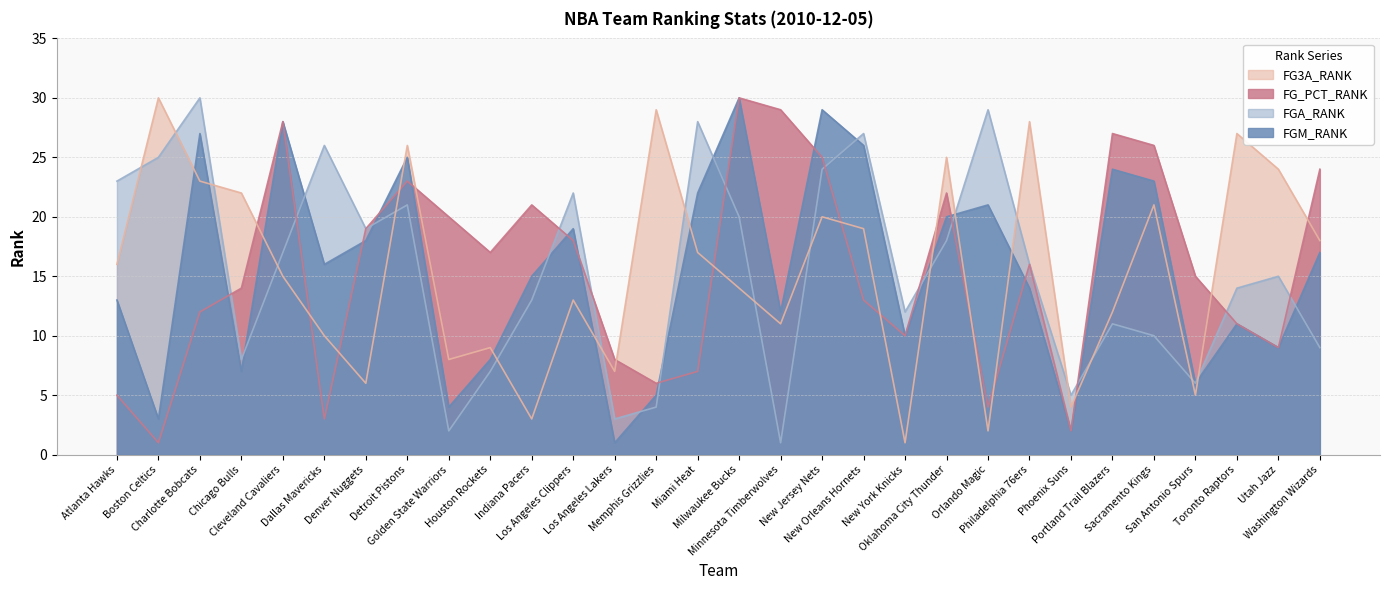

Reading right to left, extract all data points from this chart.

FGM_RANK: Washington Wizards=17	Utah Jazz=9	Toronto Raptors=11	San Antonio Spurs=6	Sacramento Kings=23	Portland Trail Blazers=24	Phoenix Suns=2	Philadelphia 76ers=14	Orlando Magic=21	Oklahoma City Thunder=20	New York Knicks=10	New Orleans Hornets=26	New Jersey Nets=29	Minnesota Timberwolves=12	Milwaukee Bucks=30	Miami Heat=22	Memphis Grizzlies=5	Los Angeles Lakers=1	Los Angeles Clippers=19	Indiana Pacers=15	Houston Rockets=8	Golden State Warriors=4	Detroit Pistons=25	Denver Nuggets=18	Dallas Mavericks=16	Cleveland Cavaliers=28	Chicago Bulls=7	Charlotte Bobcats=27	Boston Celtics=3	Atlanta Hawks=13
FGA_RANK: Washington Wizards=9	Utah Jazz=15	Toronto Raptors=14	San Antonio Spurs=6	Sacramento Kings=10	Portland Trail Blazers=11	Phoenix Suns=5	Philadelphia 76ers=16	Orlando Magic=29	Oklahoma City Thunder=18	New York Knicks=12	New Orleans Hornets=27	New Jersey Nets=24	Minnesota Timberwolves=1	Milwaukee Bucks=20	Miami Heat=28	Memphis Grizzlies=4	Los Angeles Lakers=3	Los Angeles Clippers=22	Indiana Pacers=13	Houston Rockets=7	Golden State Warriors=2	Detroit Pistons=21	Denver Nuggets=19	Dallas Mavericks=26	Cleveland Cavaliers=17	Chicago Bulls=8	Charlotte Bobcats=30	Boston Celtics=25	Atlanta Hawks=23
FG_PCT_RANK: Washington Wizards=24	Utah Jazz=9	Toronto Raptors=11	San Antonio Spurs=15	Sacramento Kings=26	Portland Trail Blazers=27	Phoenix Suns=2	Philadelphia 76ers=16	Orlando Magic=4	Oklahoma City Thunder=22	New York Knicks=10	New Orleans Hornets=13	New Jersey Nets=25	Minnesota Timberwolves=29	Milwaukee Bucks=30	Miami Heat=7	Memphis Grizzlies=6	Los Angeles Lakers=8	Los Angeles Clippers=18	Indiana Pacers=21	Houston Rockets=17	Golden State Warriors=20	Detroit Pistons=23	Denver Nuggets=19	Dallas Mavericks=3	Cleveland Cavaliers=28	Chicago Bulls=14	Charlotte Bobcats=12	Boston Celtics=1	Atlanta Hawks=5
FG3A_RANK: Washington Wizards=18	Utah Jazz=24	Toronto Raptors=27	San Antonio Spurs=5	Sacramento Kings=21	Portland Trail Blazers=12	Phoenix Suns=4	Philadelphia 76ers=28	Orlando Magic=2	Oklahoma City Thunder=25	New York Knicks=1	New Orleans Hornets=19	New Jersey Nets=20	Minnesota Timberwolves=11	Milwaukee Bucks=14	Miami Heat=17	Memphis Grizzlies=29	Los Angeles Lakers=7	Los Angeles Clippers=13	Indiana Pacers=3	Houston Rockets=9	Golden State Warriors=8	Detroit Pistons=26	Denver Nuggets=6	Dallas Mavericks=10	Cleveland Cavaliers=15	Chicago Bulls=22	Charlotte Bobcats=23	Boston Celtics=30	Atlanta Hawks=16